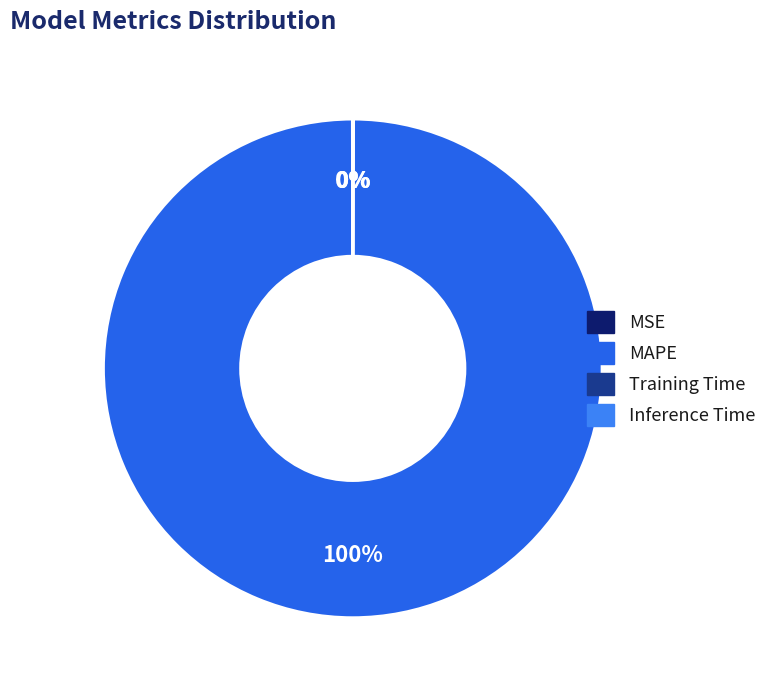

Which slice represents more than half of the pie?

MAPE